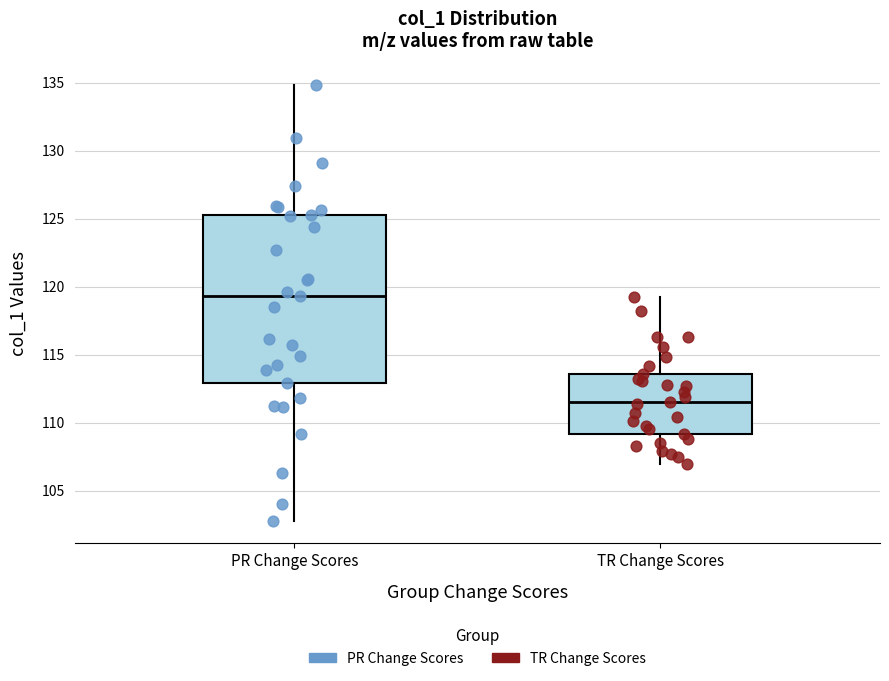

Which box's median line is the lowest?

TR Change Scores